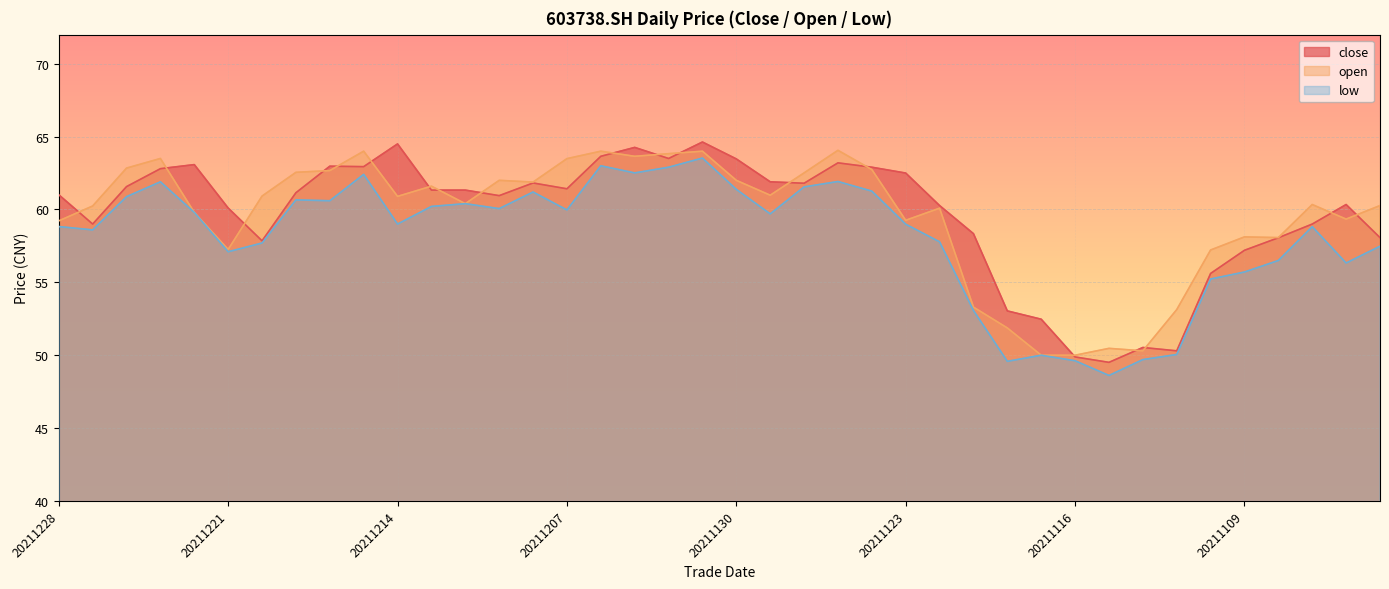

Which category has the lowest value across all series?

20211115